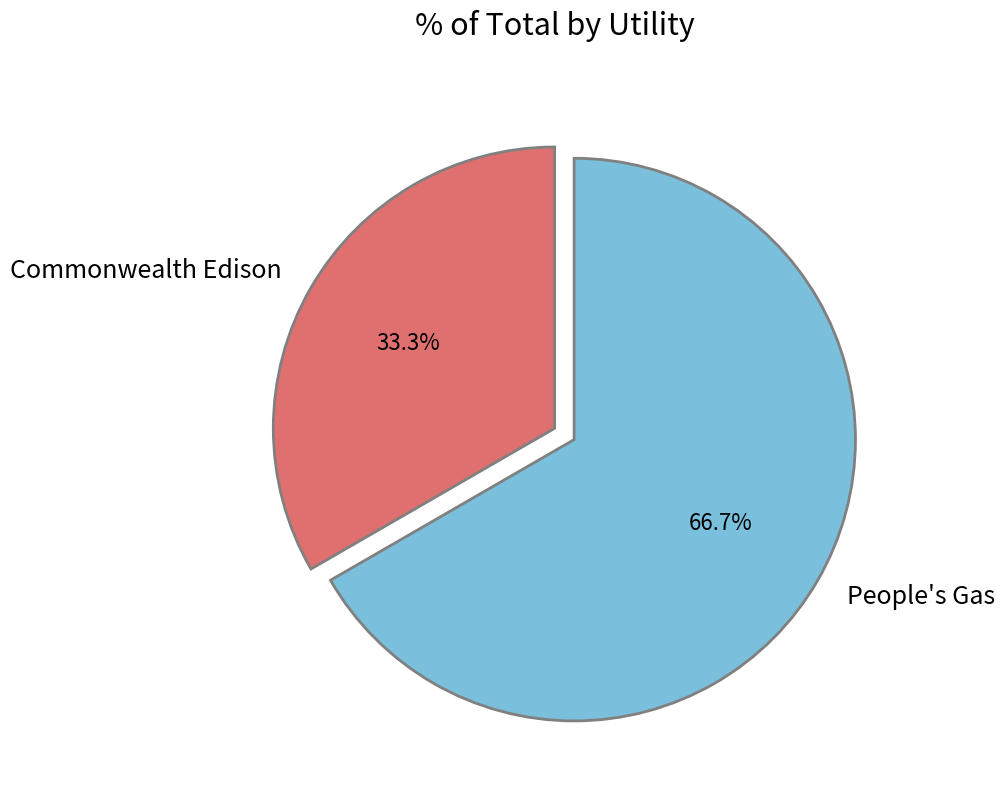

What portion of the pie excludes Commonwealth Edison?

66.7%